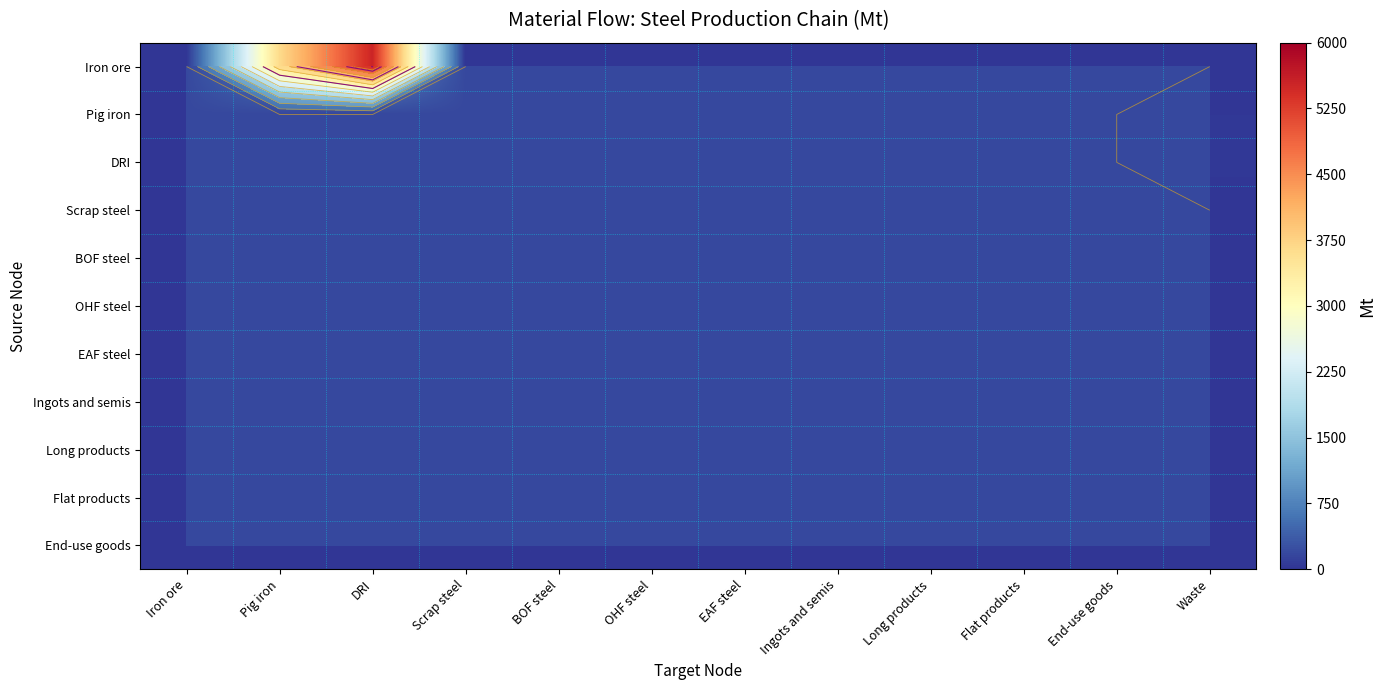

Which has a higher value, Iron ore or OHF steel?

Iron ore